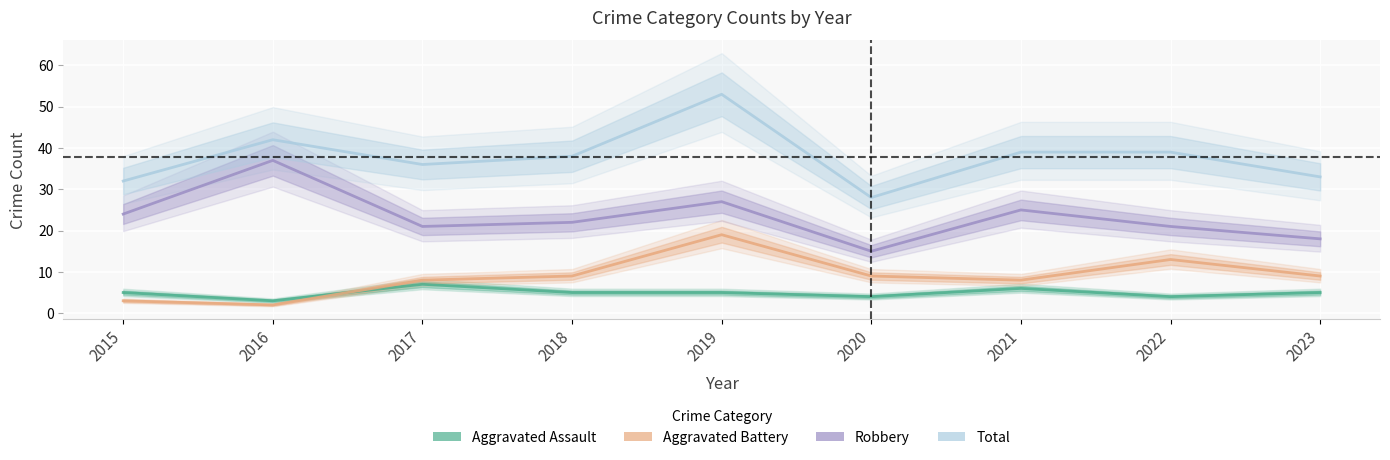

What is the sum of all Robbery values?

210